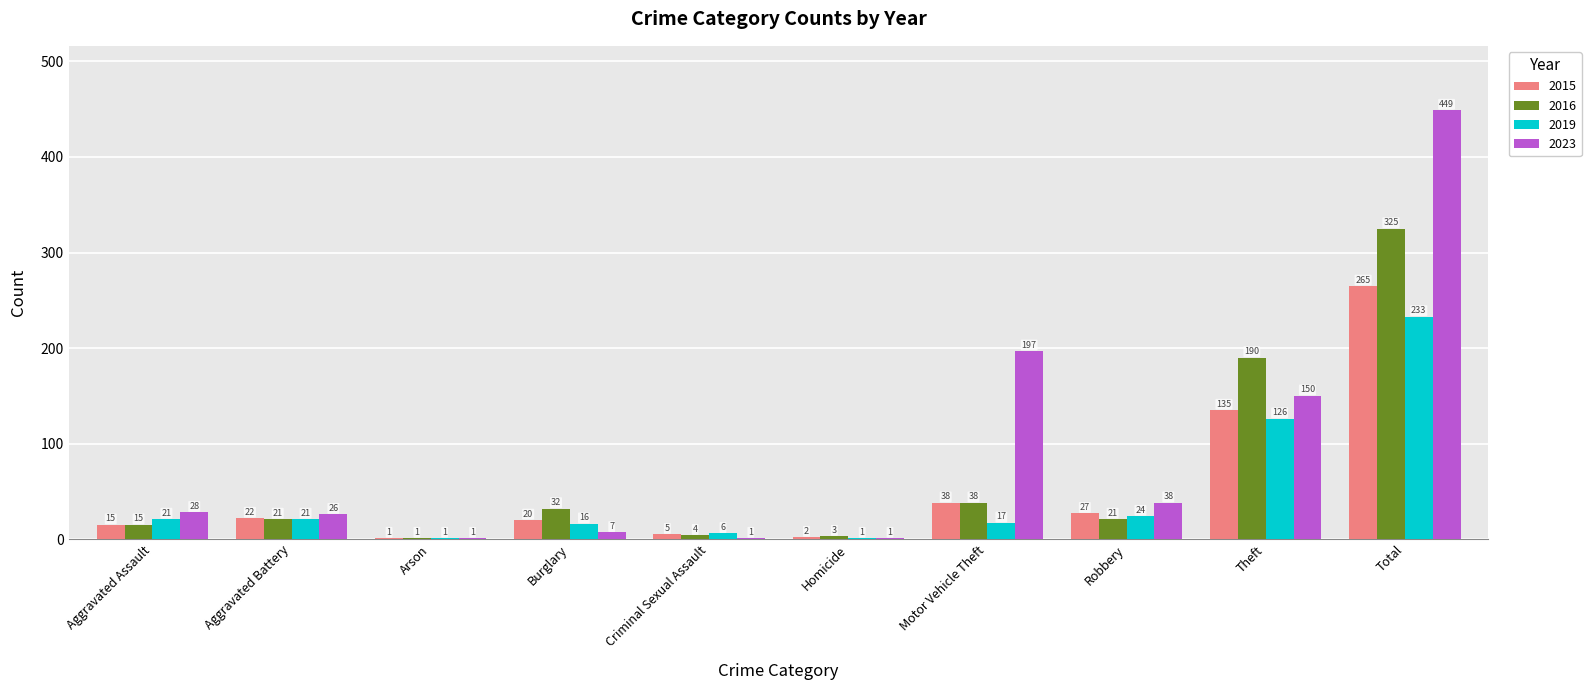

Reading left to right, list all the values displayed in this chart.

2015: 15	22	1	20	5	2	38	27	135	265
2016: 15	21	1	32	4	3	38	21	190	325
2019: 21	21	1	16	6	1	17	24	126	233
2023: 28	26	1	7	1	1	197	38	150	449